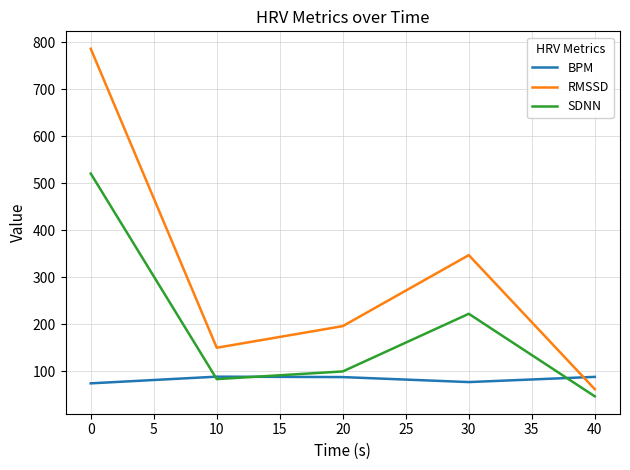

True or false: SDNN has more than 0 interior local peaks.

True